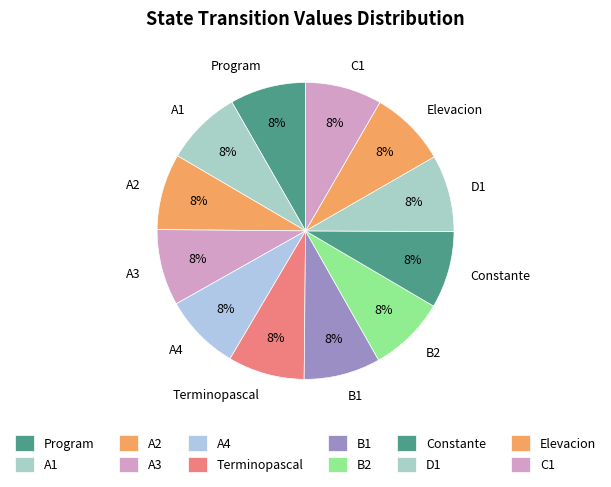

How many slices are in this pie chart?

12